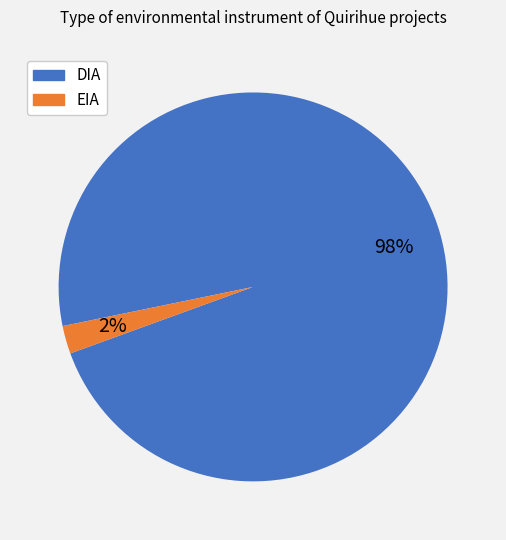

Rank the categories by value from lowest to highest.

EIA, DIA